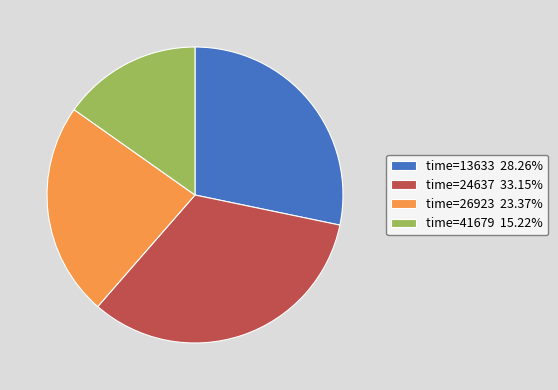

Is the sum of time=41679 15.22% and time=13633 28.26% greater than half?

No